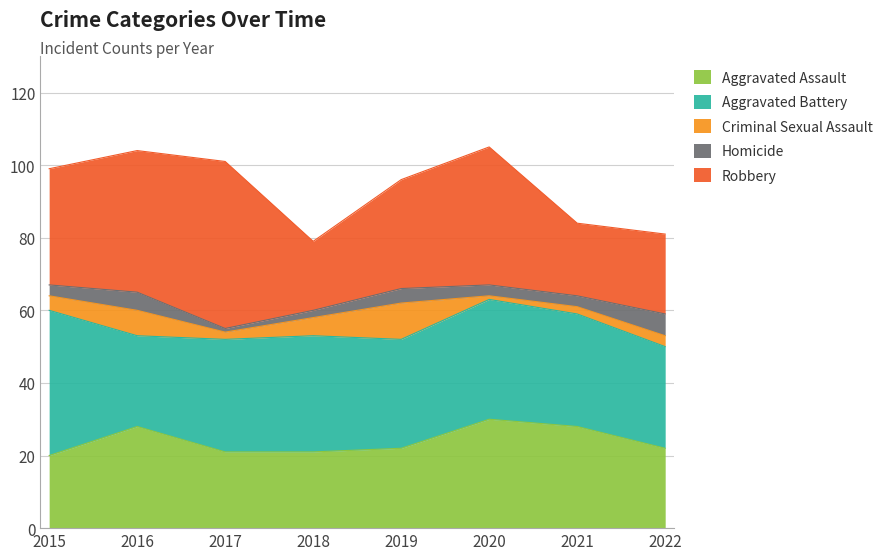

True or false: Homicide and Aggravated Battery intersect in this chart.

False